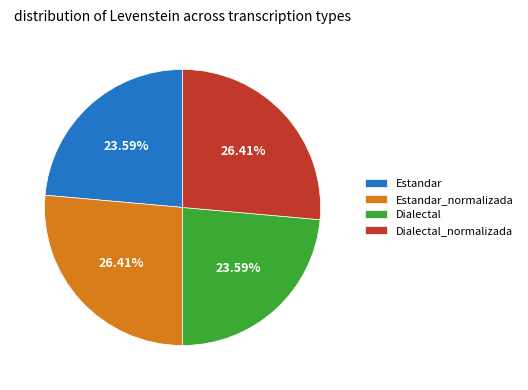

Count the number of slices in the pie.

4